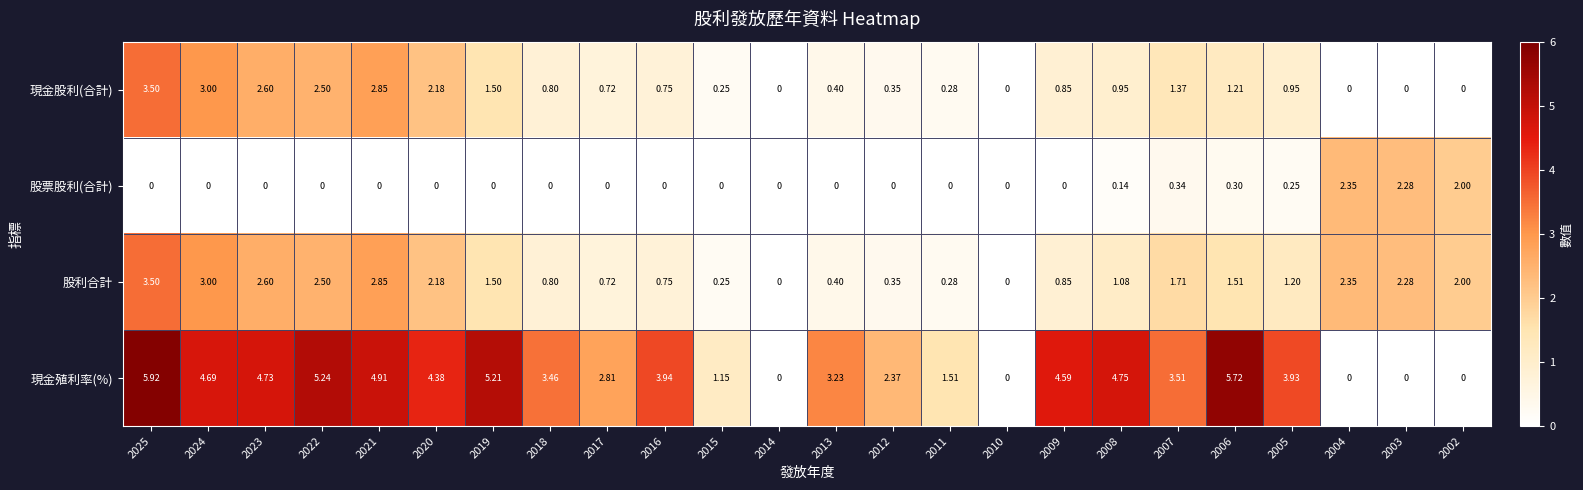

Is the value of 股票股利(合計) at 2020 greater than the value of 現金殖利率(%) at 2009?

No